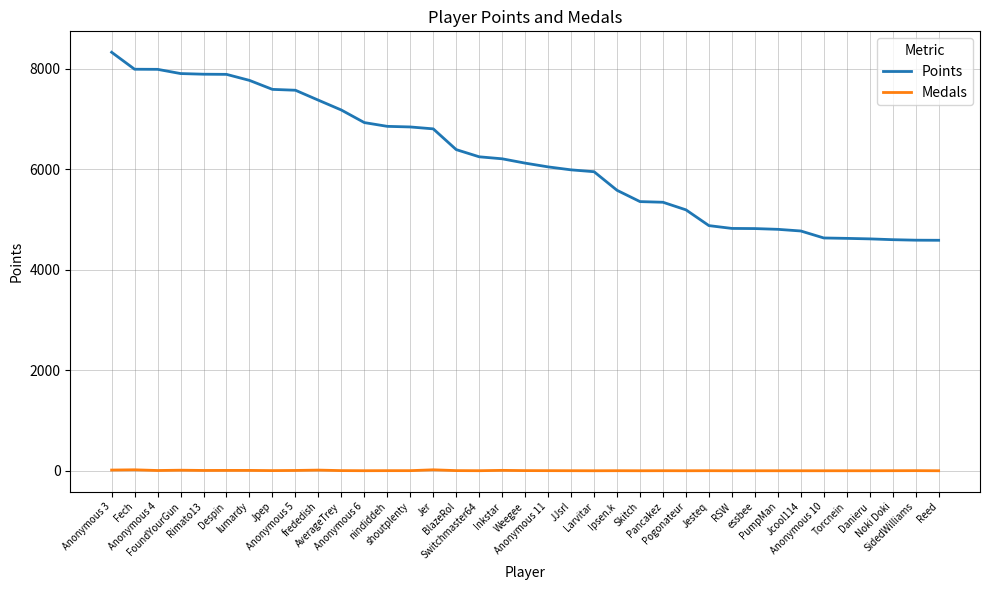

True or false: Points and Medals intersect in this chart.

False